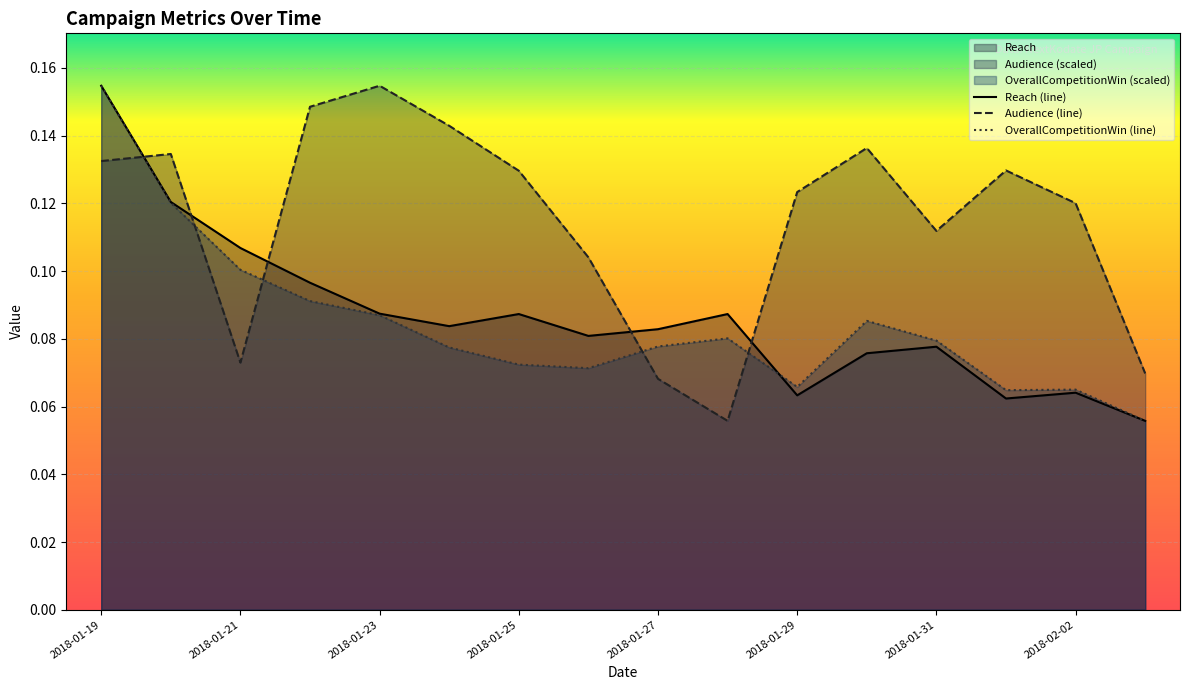

What is the sum of the Reach values at 2018-01-23 and 2018-02-01?

0.1